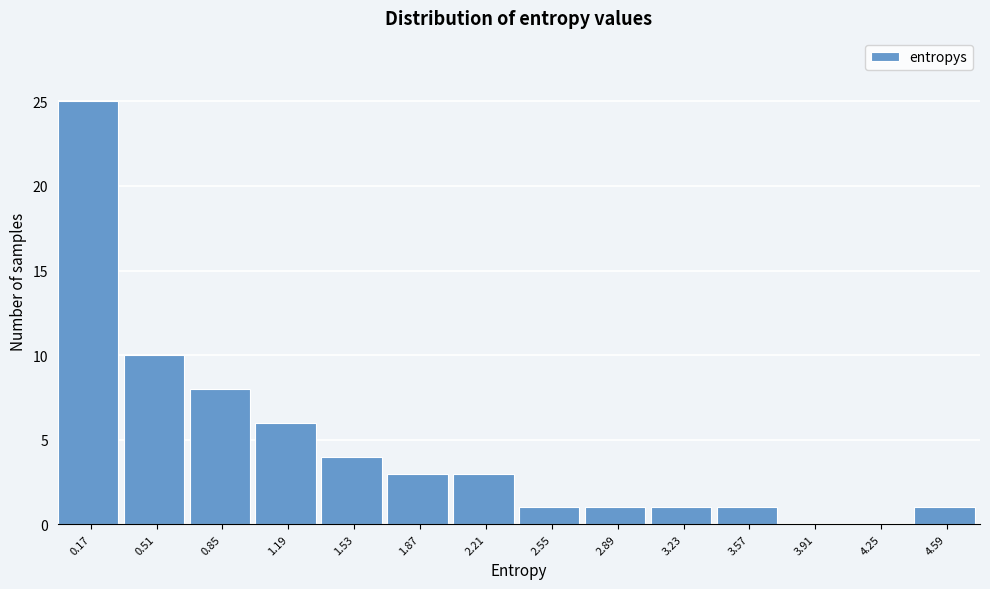

Reading left to right, list every bar in this chart as the range it spans on the x-axis followed by its height. Neither the bar edges nor the heights are printed on the chart, so give them approximately, as read against the axes.

0.00 to 0.35: 25
0.35 to 0.70: 10
0.70 to 1.00: 8
1.00 to 1.35: 6
1.35 to 1.70: 4
1.70 to 2.05: 3
2.05 to 2.40: 3
2.40 to 2.70: 1
2.70 to 3.05: 1
3.05 to 3.40: 1
3.40 to 3.75: 1
3.75 to 4.10: 0
4.10 to 4.40: 0
4.40 to 4.75: 1